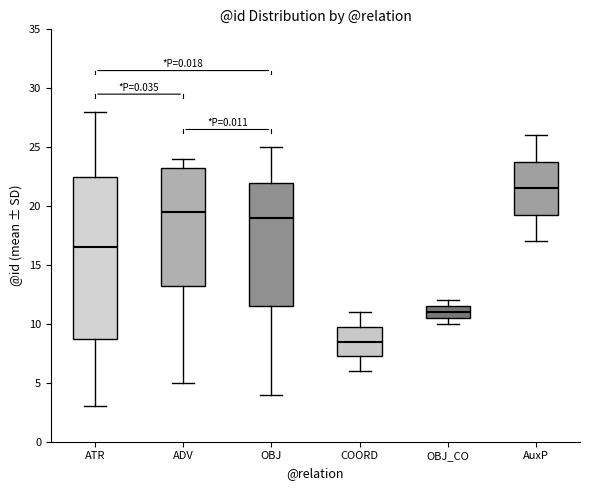

Where does the median line of the box for OBJ sit on the y-axis? The values are not printed on the chart, so give them approximately, as read against the axis.

19.0